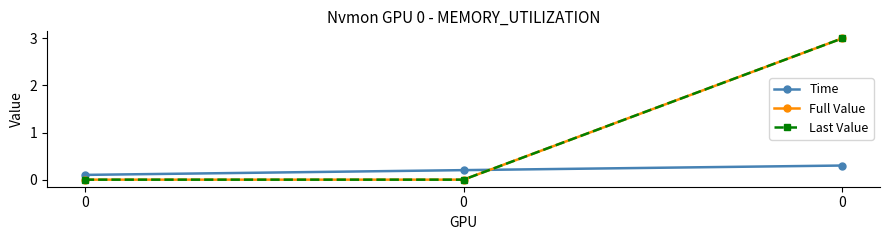

Reading right to left, extract all data points from this chart.

Time: 0=0.3	0=0.2	0=0.1
Full Value: 0=3.0	0=0.0	0=0.0
Last Value: 0=3.0	0=0.0	0=0.0